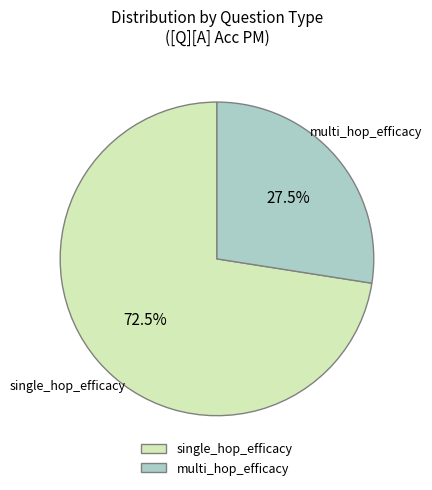

Which slice is the smallest?

multi_hop_efficacy